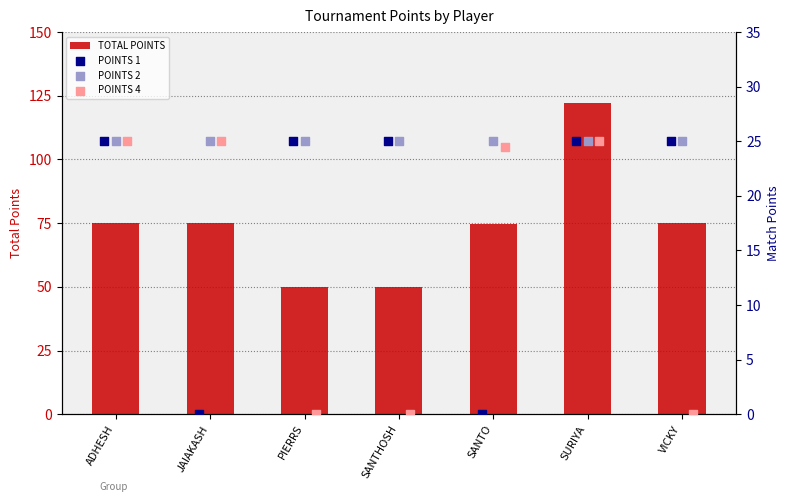

At how many categories does at least one series exceed 110?

1